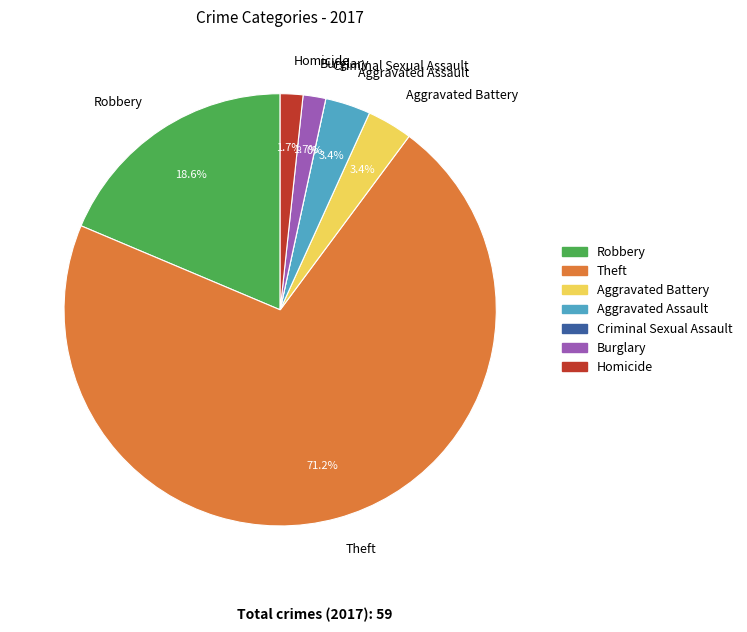

Is Theft the majority of the pie?

Yes